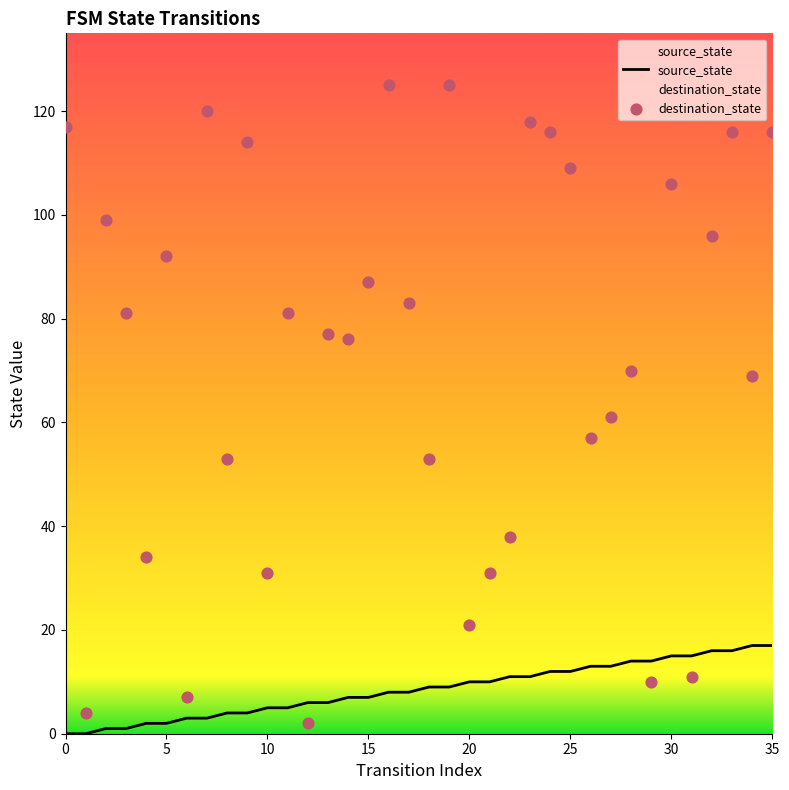

What are all the series names shown in the legend?

source_state, destination_state